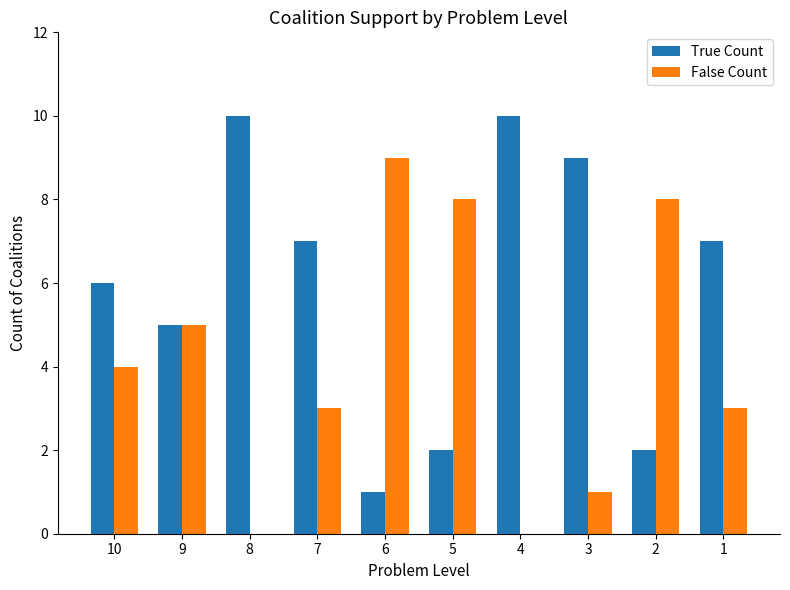

Is the value of True Count at 9 greater than the value of False Count at 6?

No